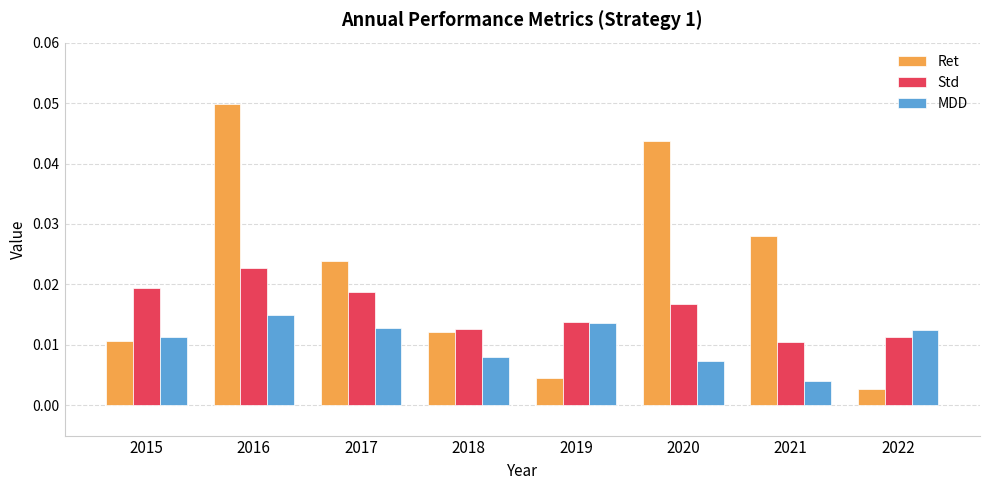

What are all the series names shown in the legend?

Ret, Std, MDD